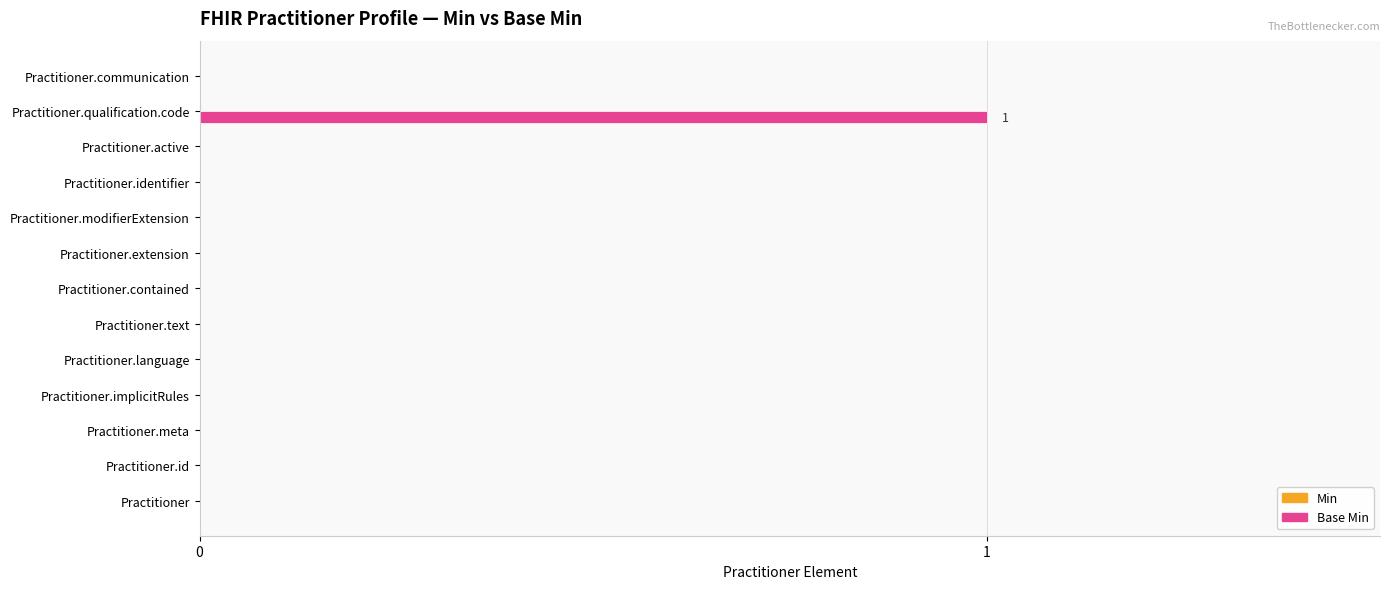

Reading bottom to top, transcribe all the data shown in this chart.

Practitioner=0	Practitioner.id=0	Practitioner.meta=0	Practitioner.implicitRules=0	Practitioner.language=0	Practitioner.text=0	Practitioner.contained=0	Practitioner.extension=0	Practitioner.modifierExtension=0	Practitioner.identifier=0	Practitioner.active=0	Practitioner.qualification.code=1	Practitioner.communication=0